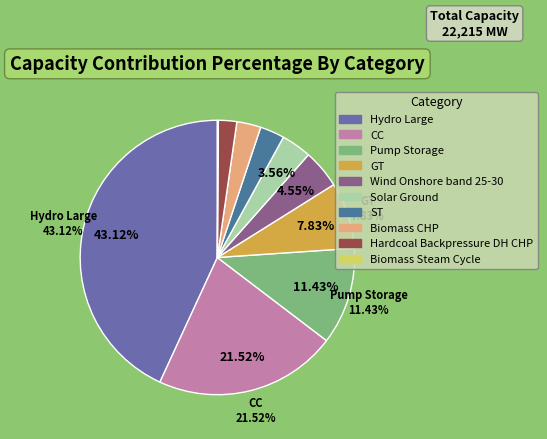

Do Biomass CHP and Wind Onshore band 25-30 together represent more than half of the pie?

No